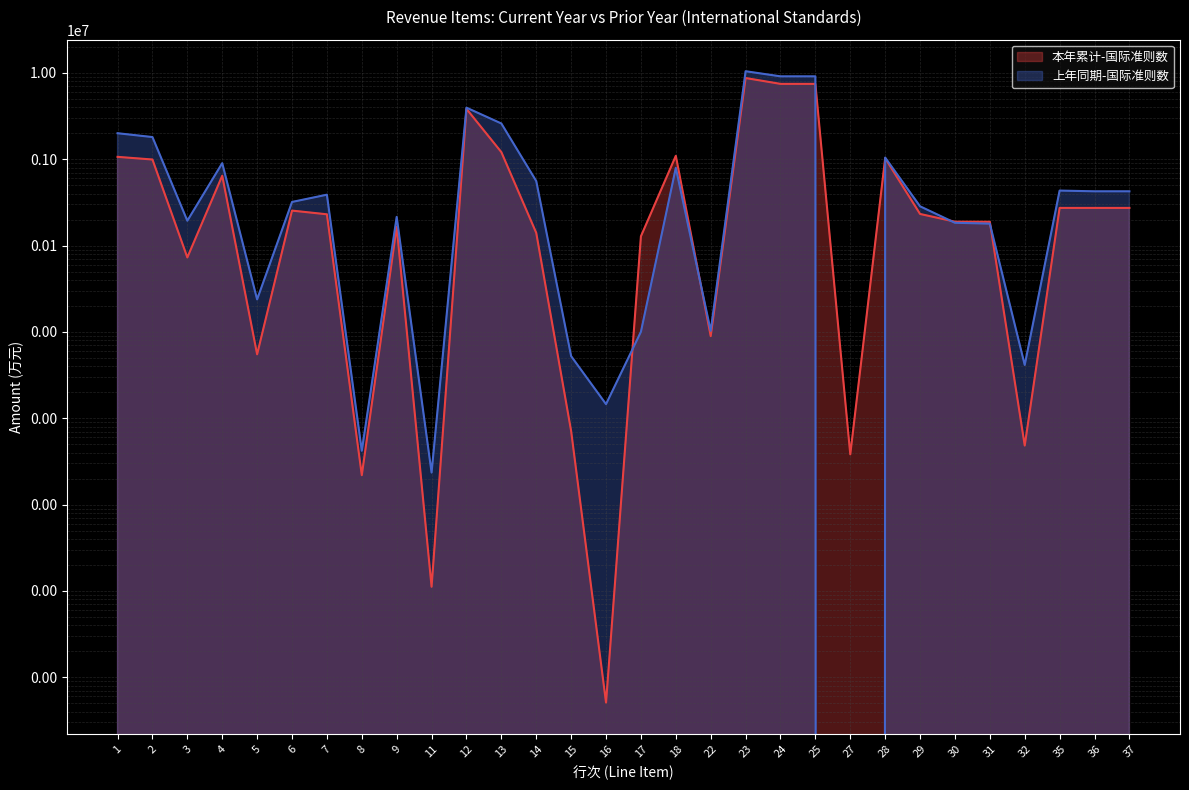

What are all the series names shown in the legend?

本年累计-国际准则数, 上年同期-国际准则数